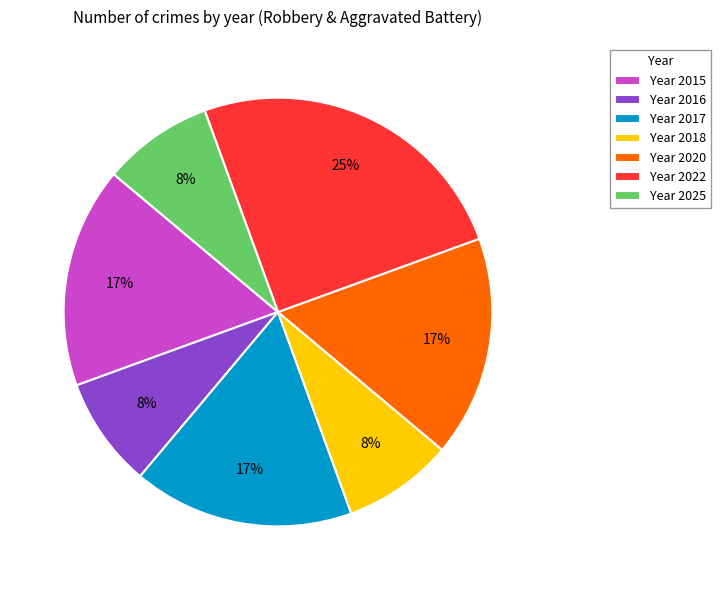

What percentage is the Year 2025 slice, to the nearest percent?

8%